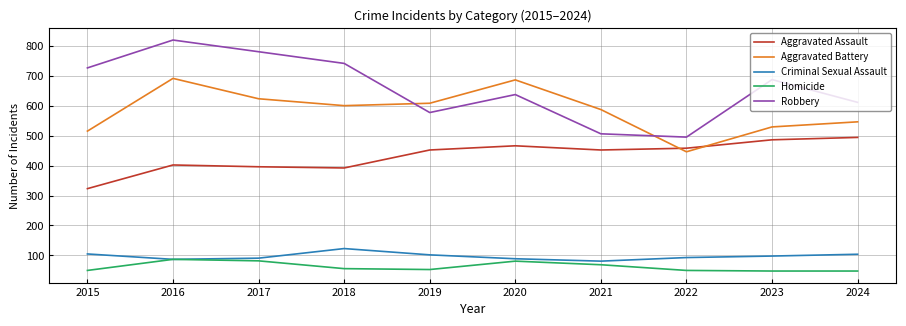

True or false: Aggravated Assault has a value of 396 at 2017.

True